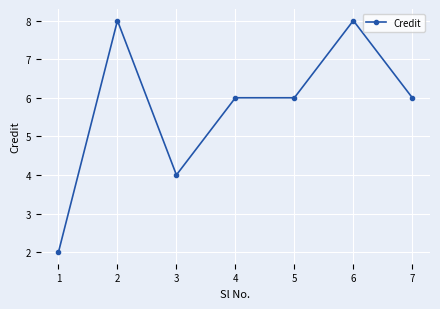

Reading left to right, transcribe all the data shown in this chart.

1=2	2=8	3=4	4=6	5=6	6=8	7=6